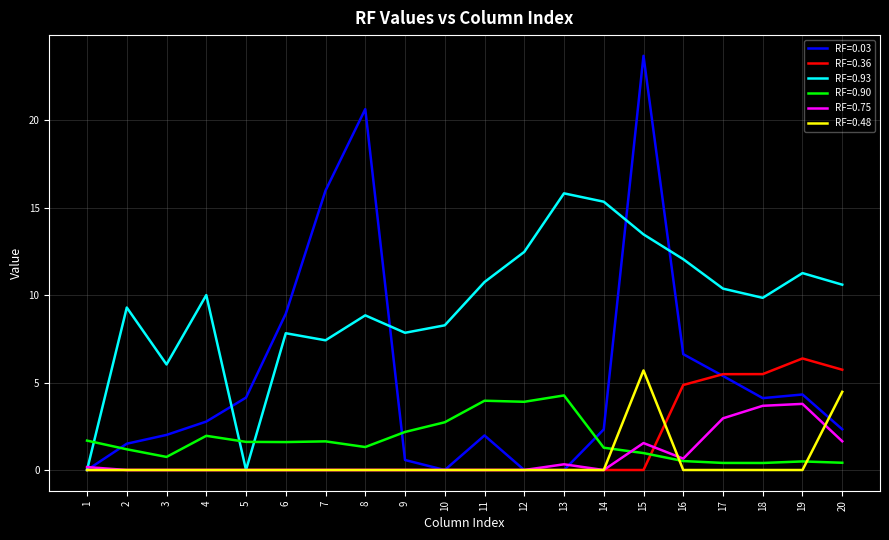

What is the total value across all series at 3?

8.8